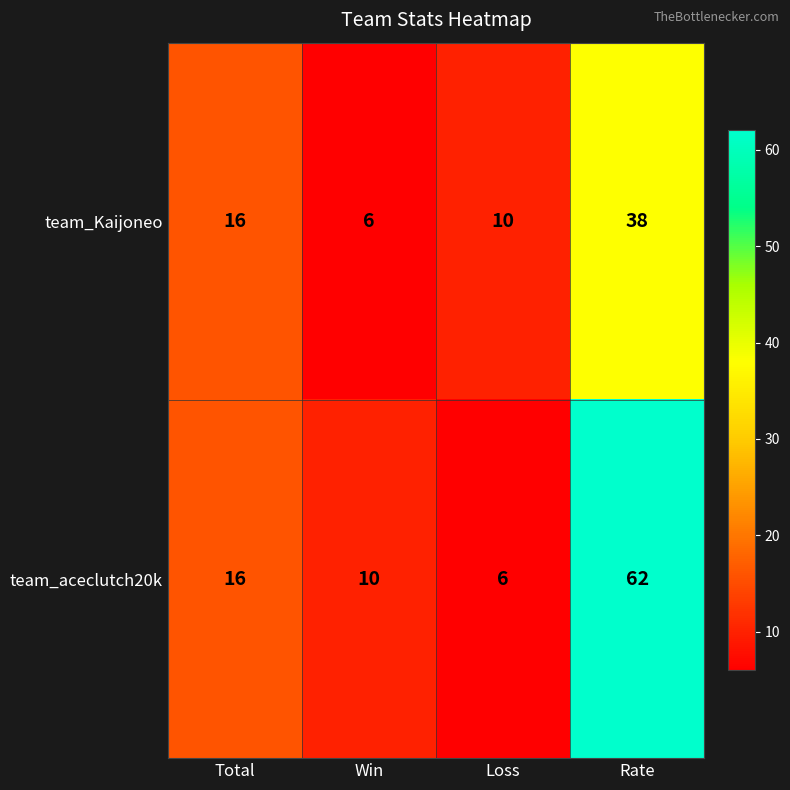

Reading left to right, extract all data points from this chart.

team_Kaijoneo: 16	6	10	38
team_aceclutch20k: 16	10	6	62